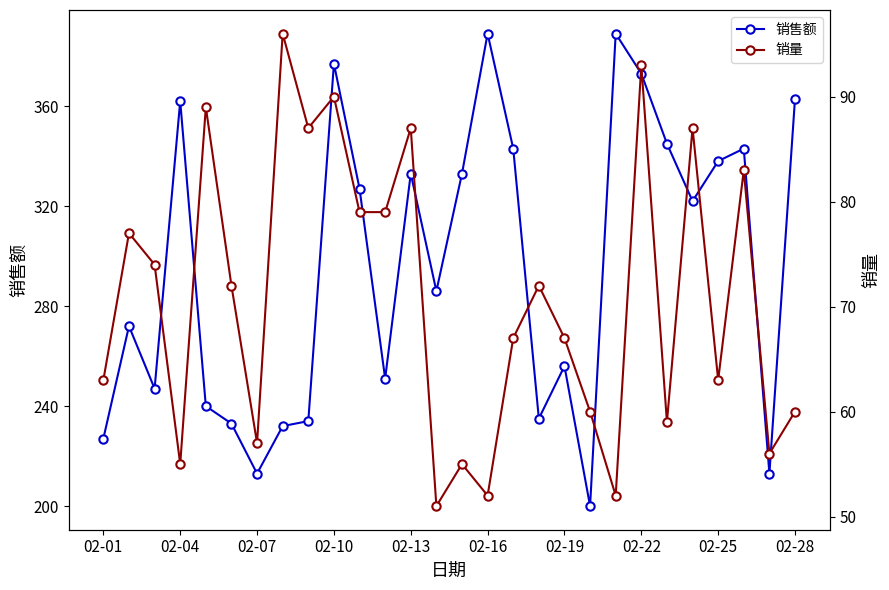

True or false: 销量 and 销售额 intersect in this chart.

False